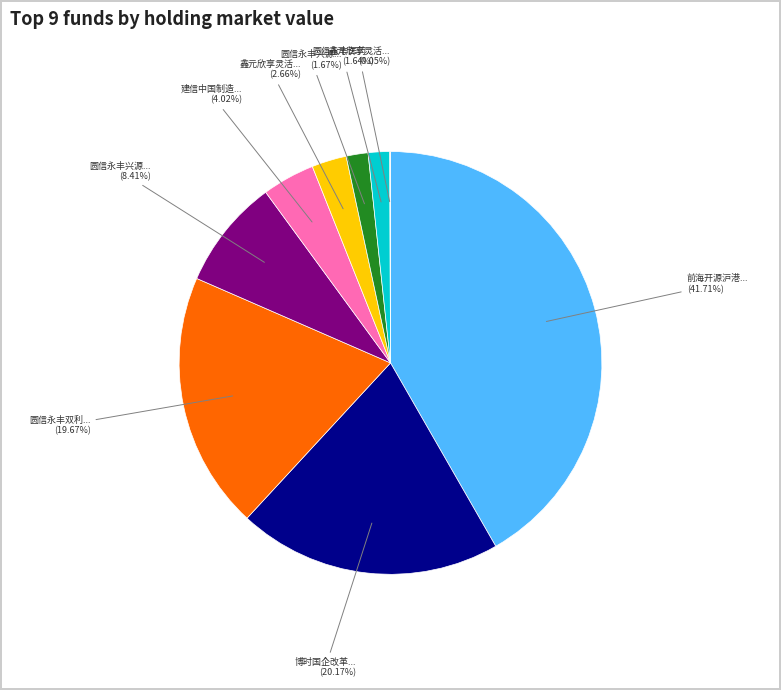

Is there any slice that represents more than half of the pie?

No